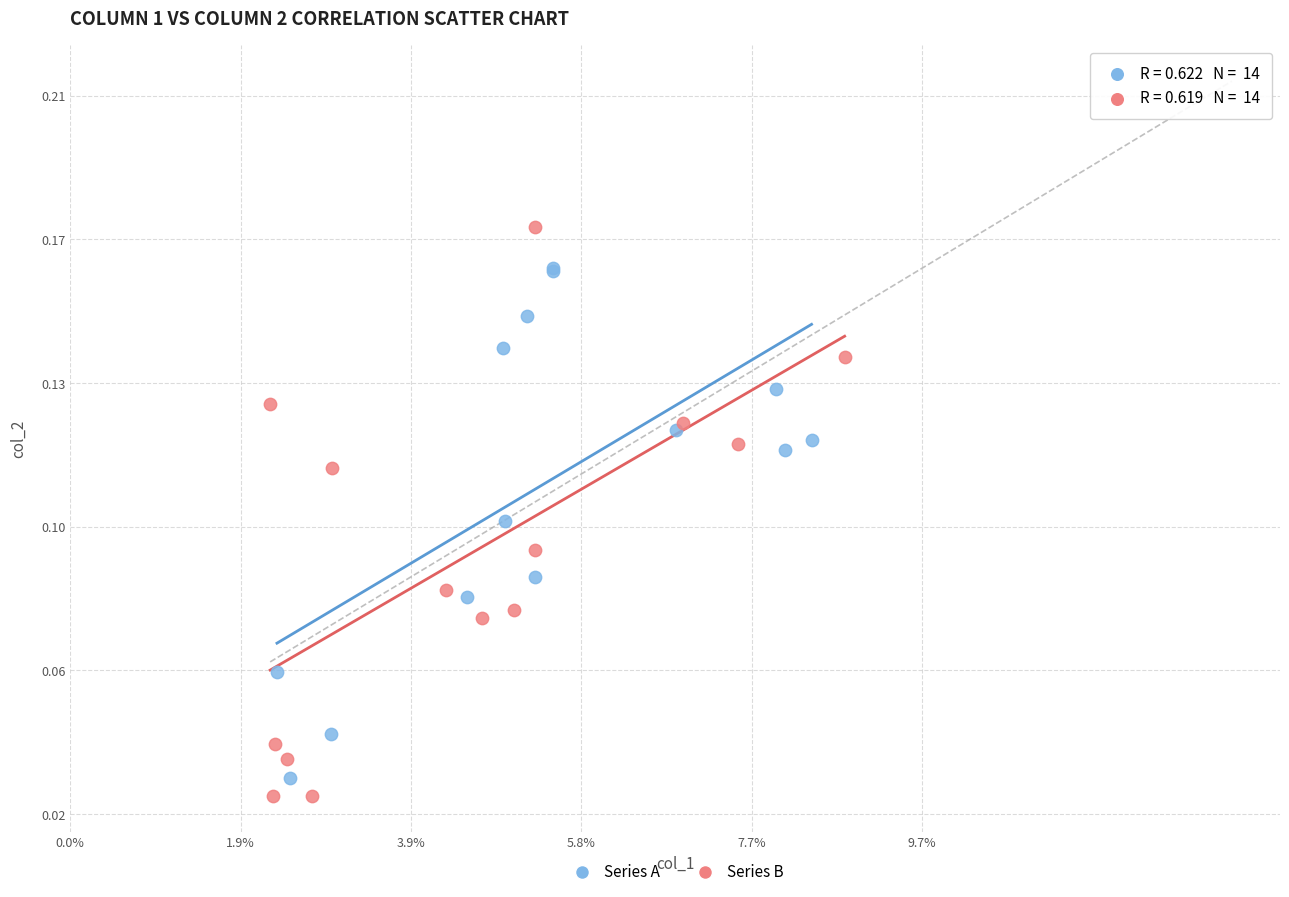

Which series has the largest Y range (max minus min)?

Series B